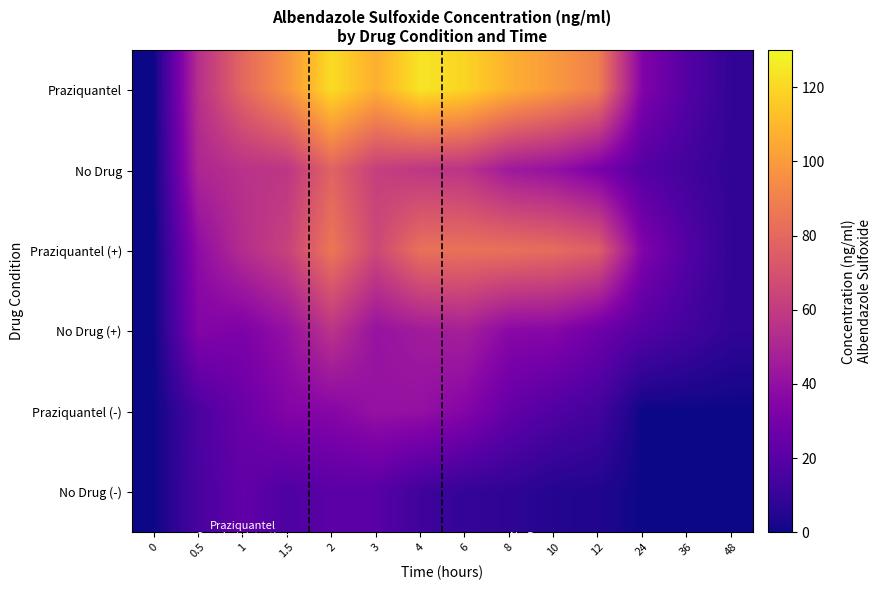

At which category is the sum across all series the highest?

2